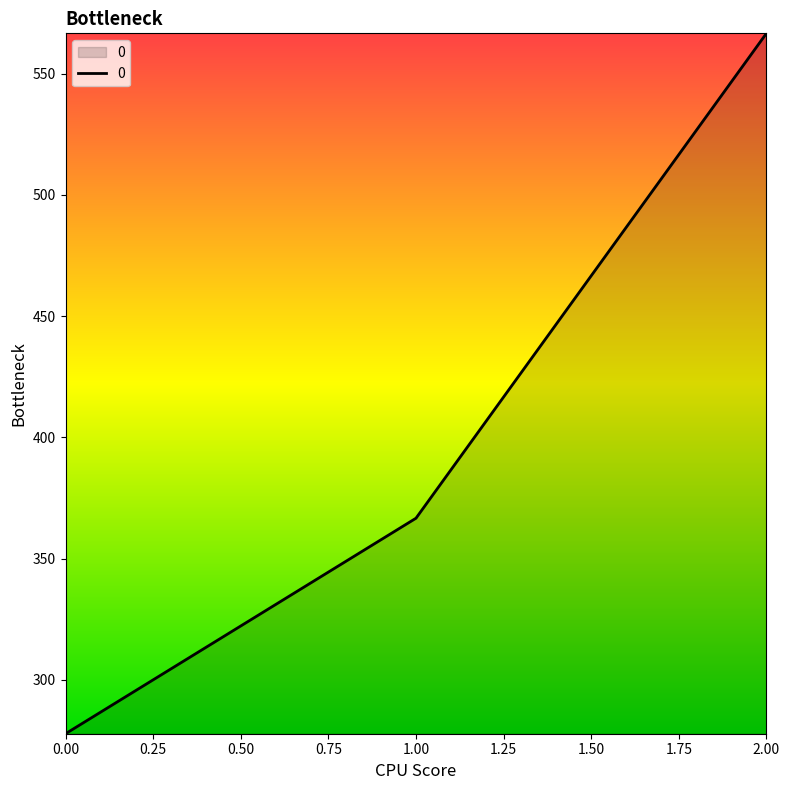

Is it true that the value at 0.00 is 277.8?

True